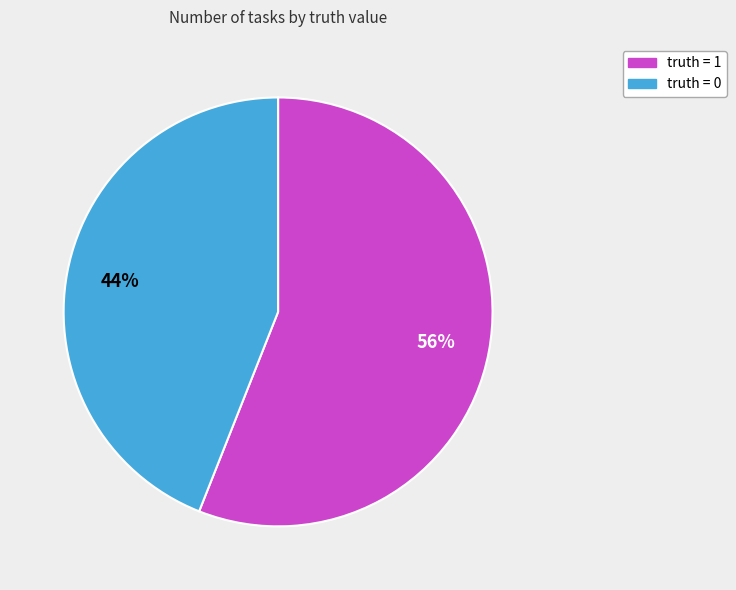

Which category accounts for the majority?

truth = 1